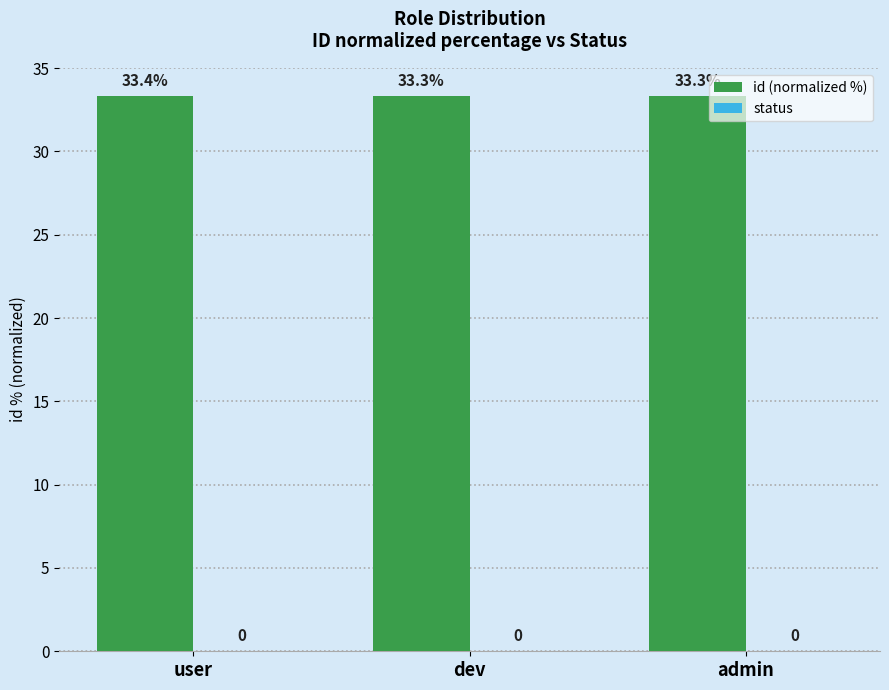

The chart shows a value of 53.6 at admin. True or false?

False